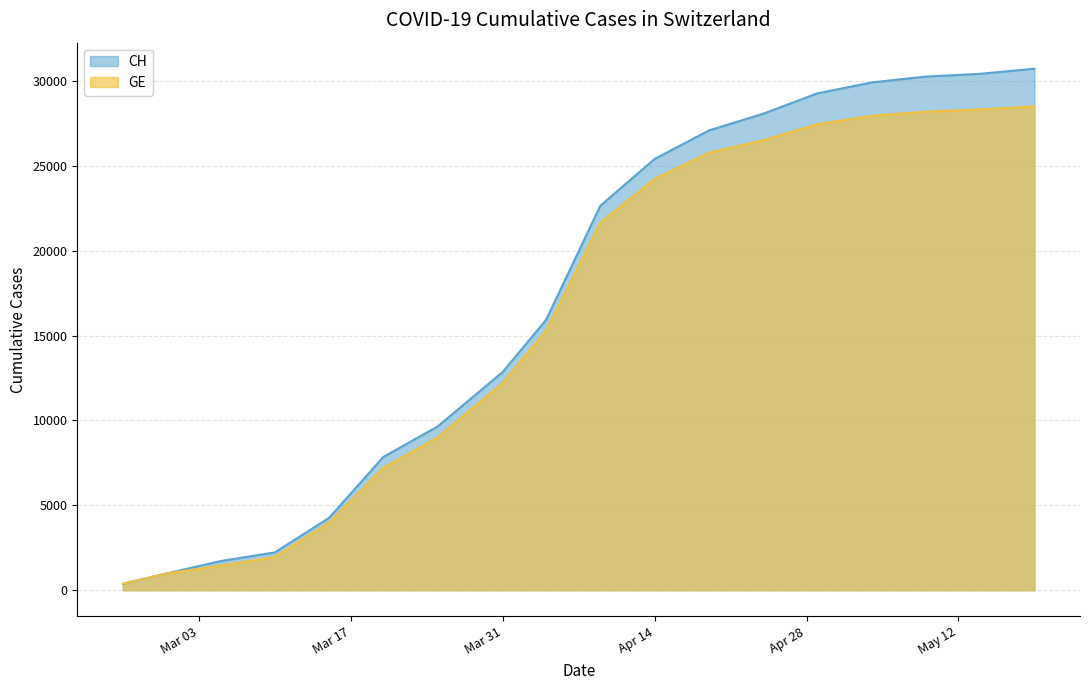

List the series in order of their overall mean, highest first.

CH, GE